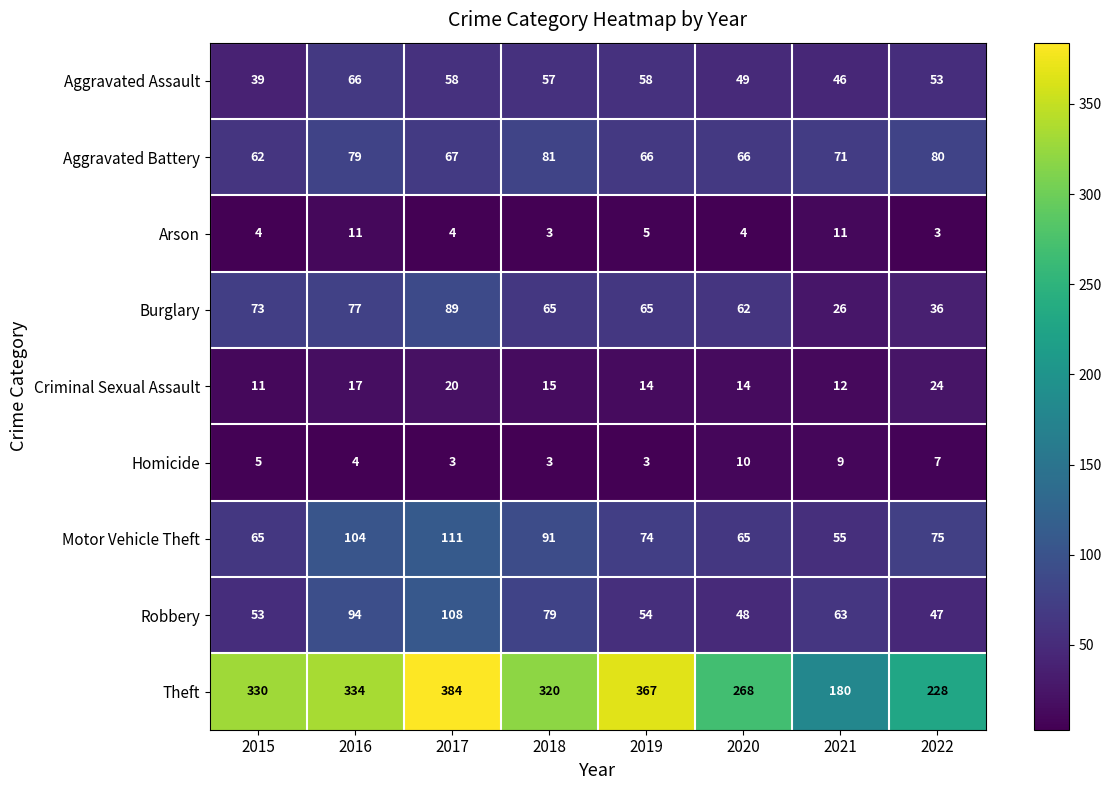

How many data points in Homicide are less than 5?

4